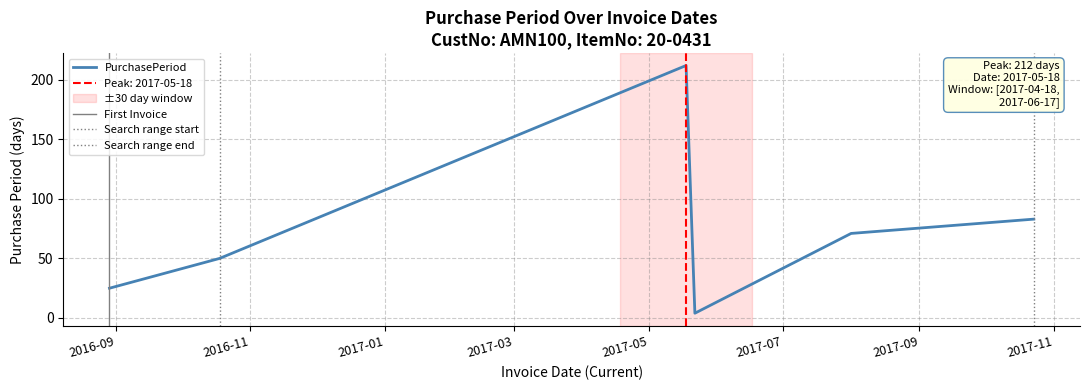

At which category does the data reach its first local valley?

2017-05-22